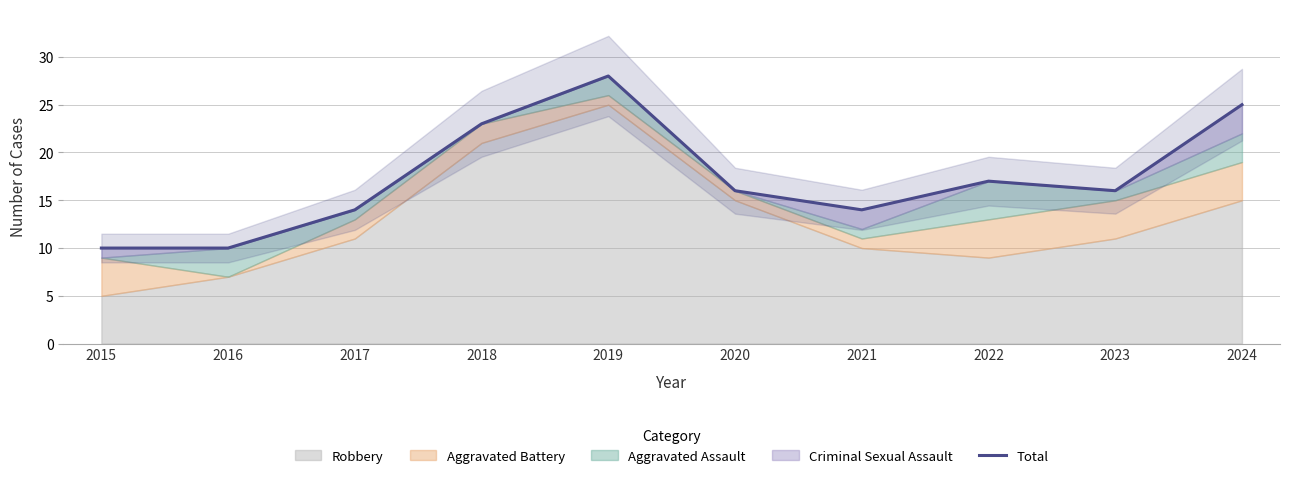

What is the maximum value shown in the chart?

28